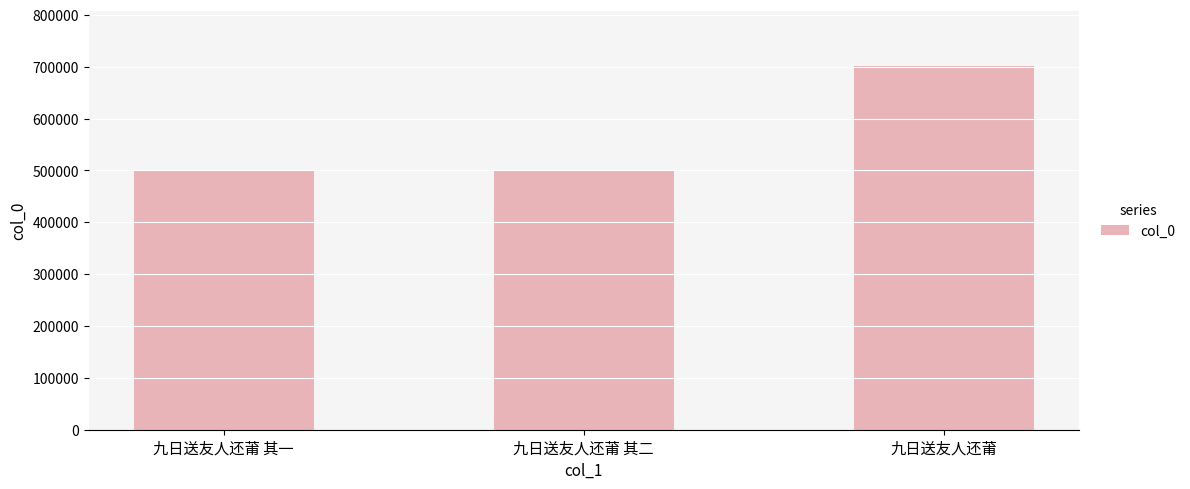

What position from the right is 九日送友人还莆 其一?

3